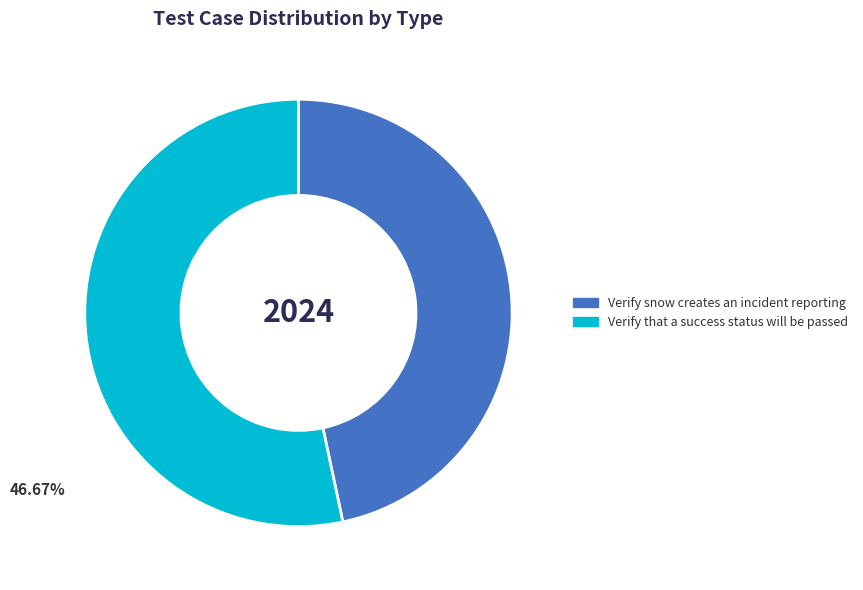

Rank the categories by value from highest to lowest.

Verify that a success status will be passed, Verify snow creates an incident reporting